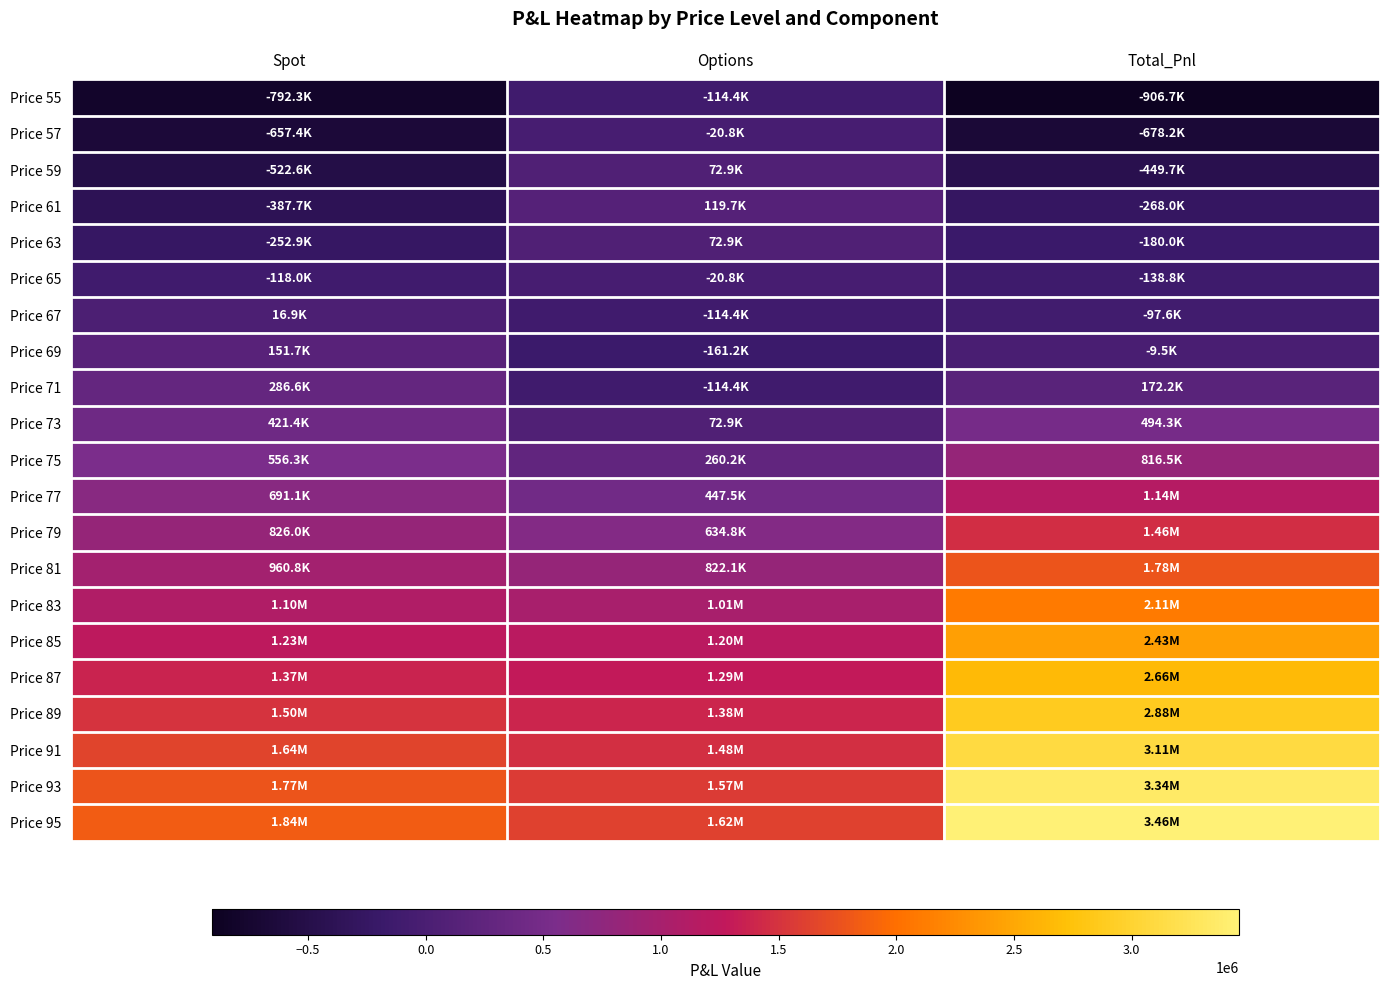

At Options, list the series in order from smallest to largest.

Price 69, Price 55, Price 67, Price 71, Price 57, Price 65, Price 59, Price 63, Price 73, Price 61, Price 75, Price 77, Price 79, Price 81, Price 83, Price 85, Price 87, Price 89, Price 91, Price 93, Price 95